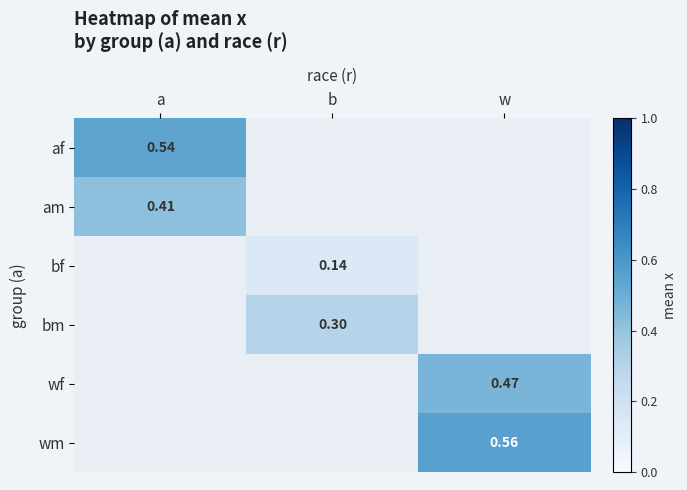

What is the lowest value of the af series?

0.5